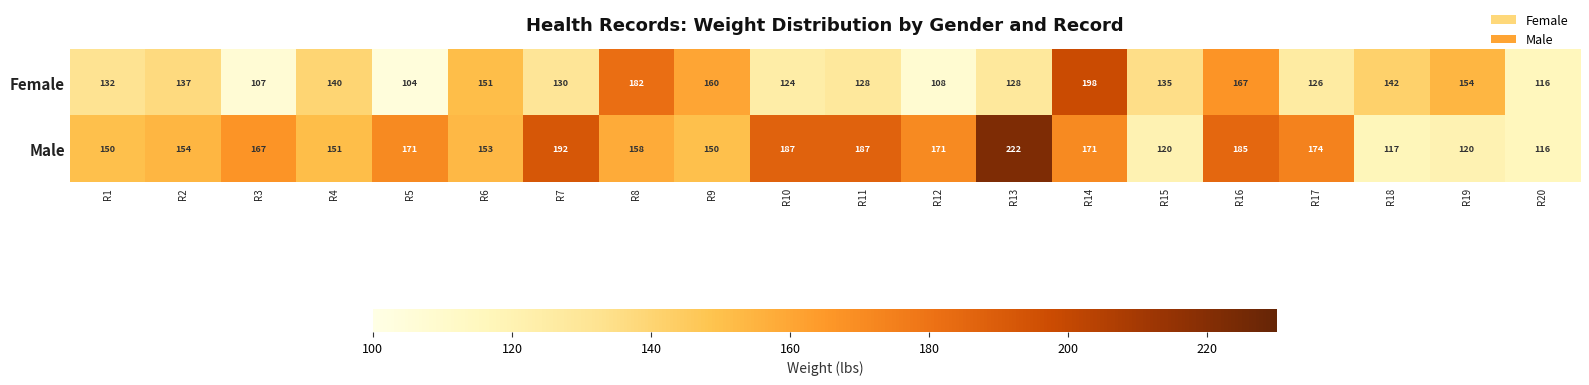

At which category does the chart reach its minimum across all series?

R5